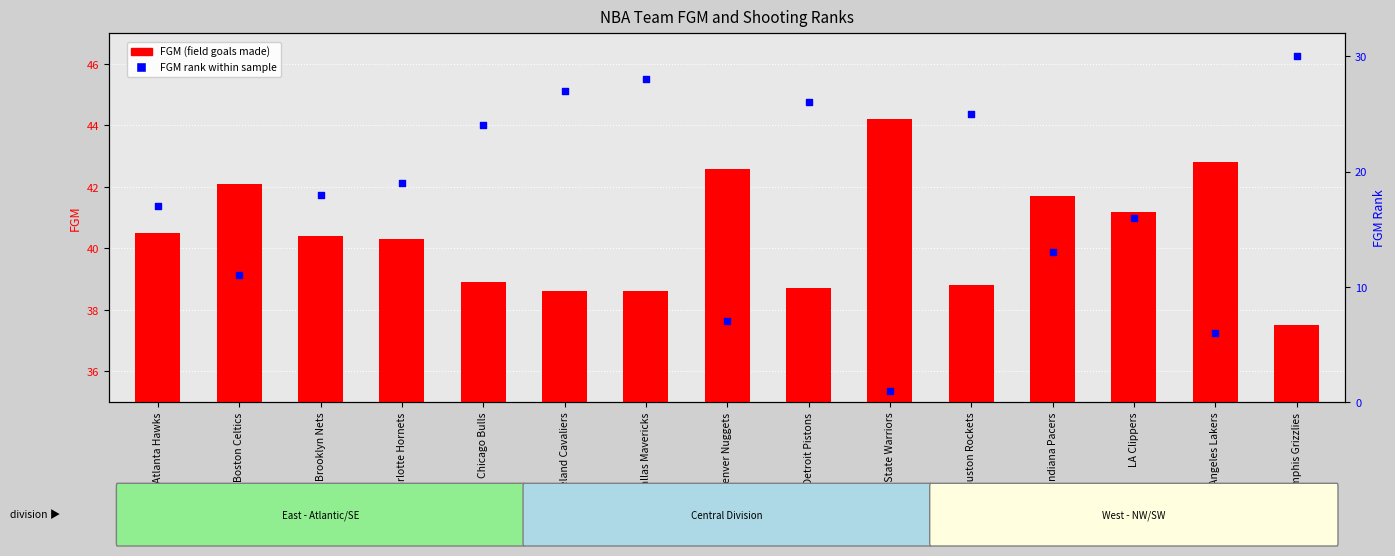

Which series has the largest Y range (max minus min)?

FGM Rank within sample